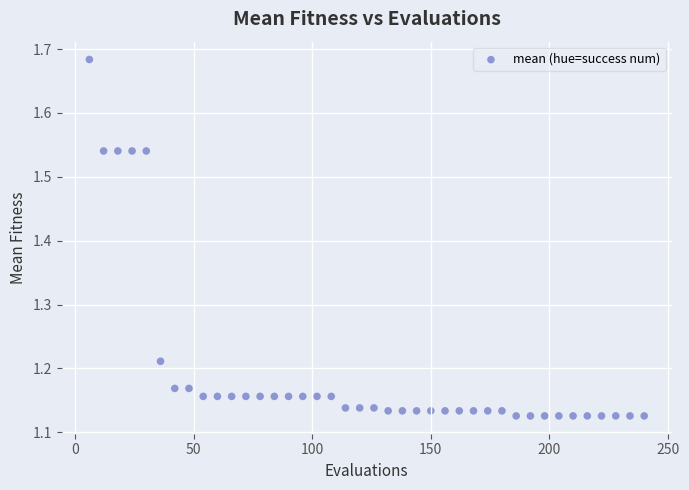

What is the range of Y values (max minus min)?

0.6